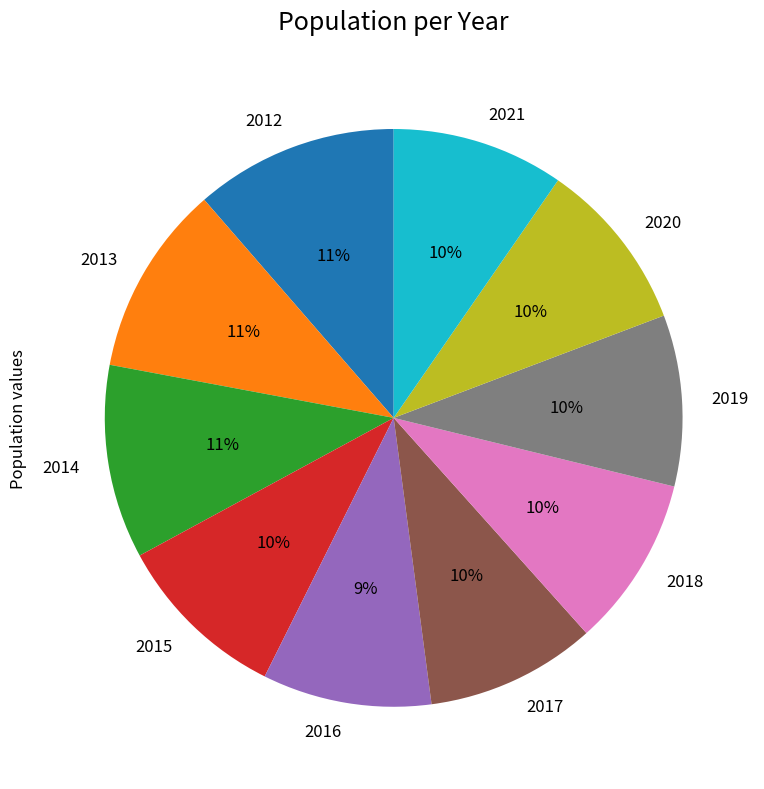

Does any single category account for the majority?

No